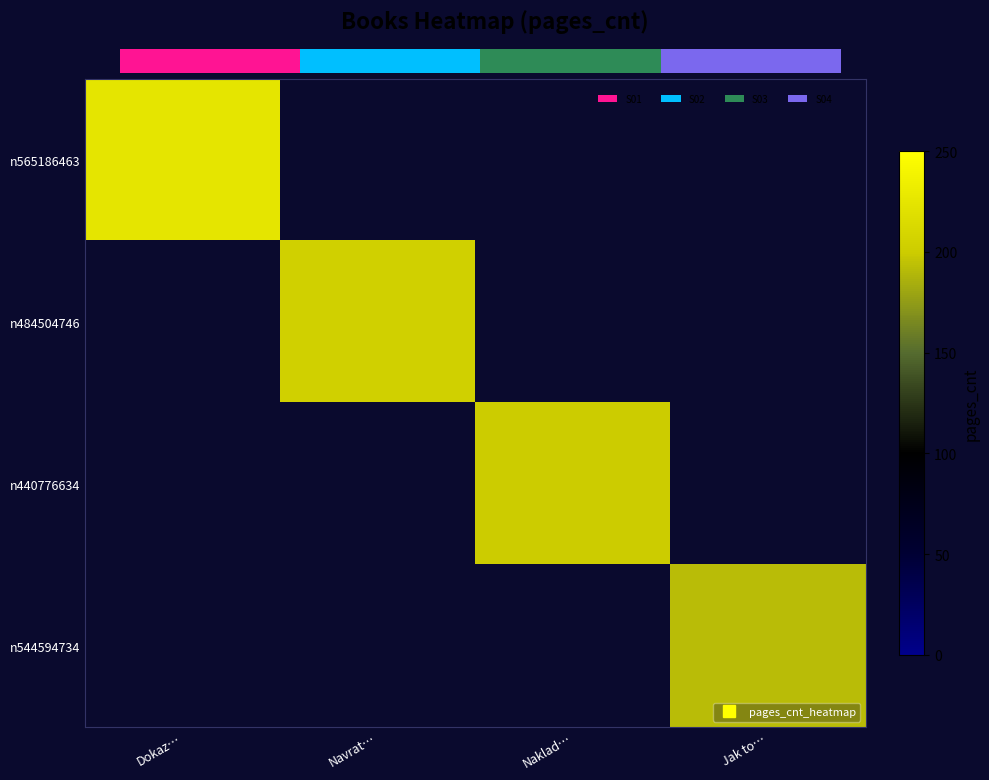

Which label corresponds to the largest value in the chart?

Dokaz…